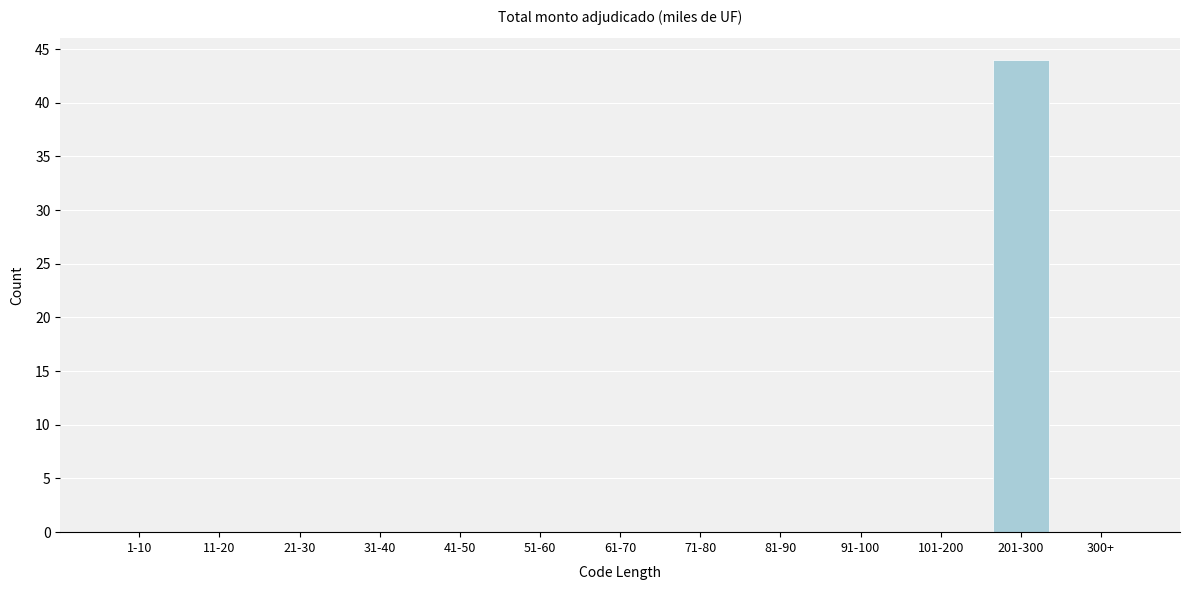

Reading left to right, list all the values displayed in this chart.

1-10=0	11-20=0	21-30=0	31-40=0	41-50=0	51-60=0	61-70=0	71-80=0	81-90=0	91-100=0	101-200=0	201-300=44	300+=0